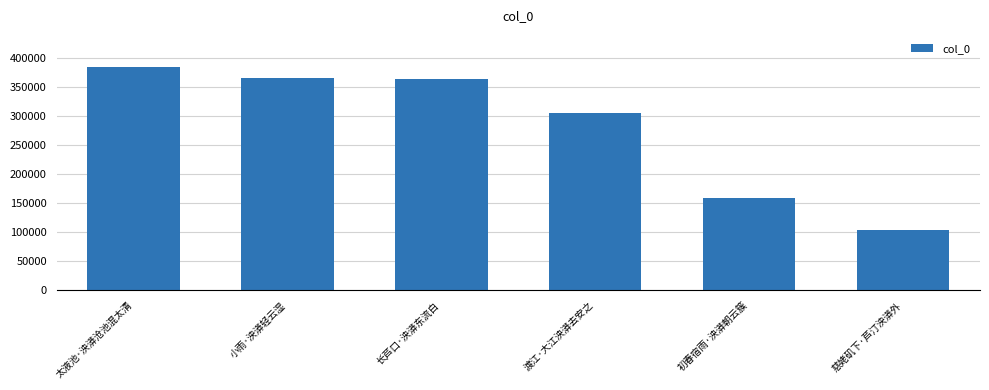

What is the change in value from 长芦口·泱漭东流白 to 慈姥矶下·芦汀泱漭外?

-261915